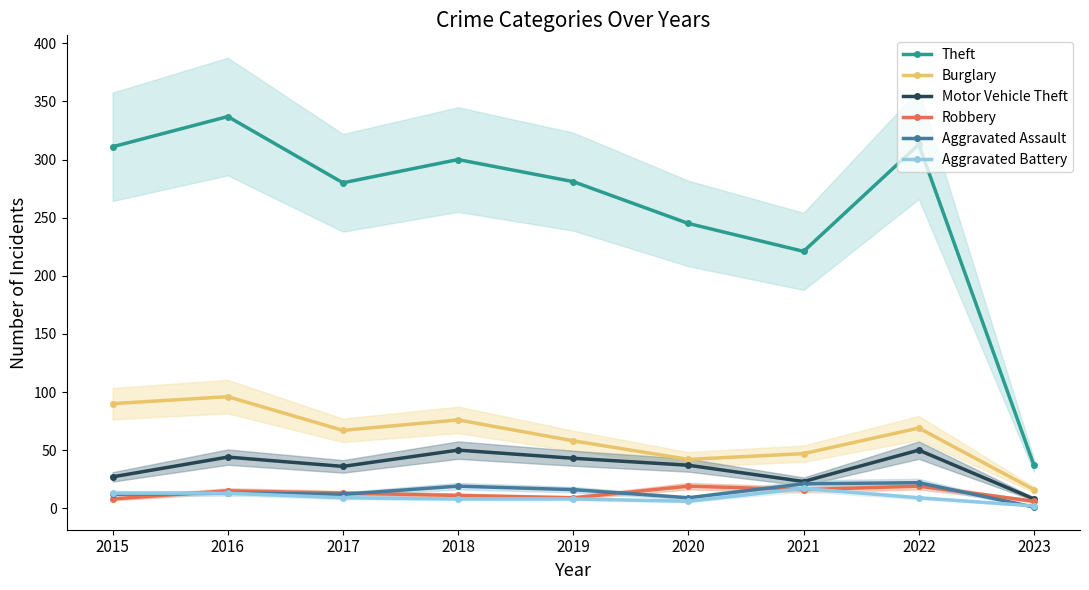

The value of Aggravated Assault at 2020 is 6. True or false?

False